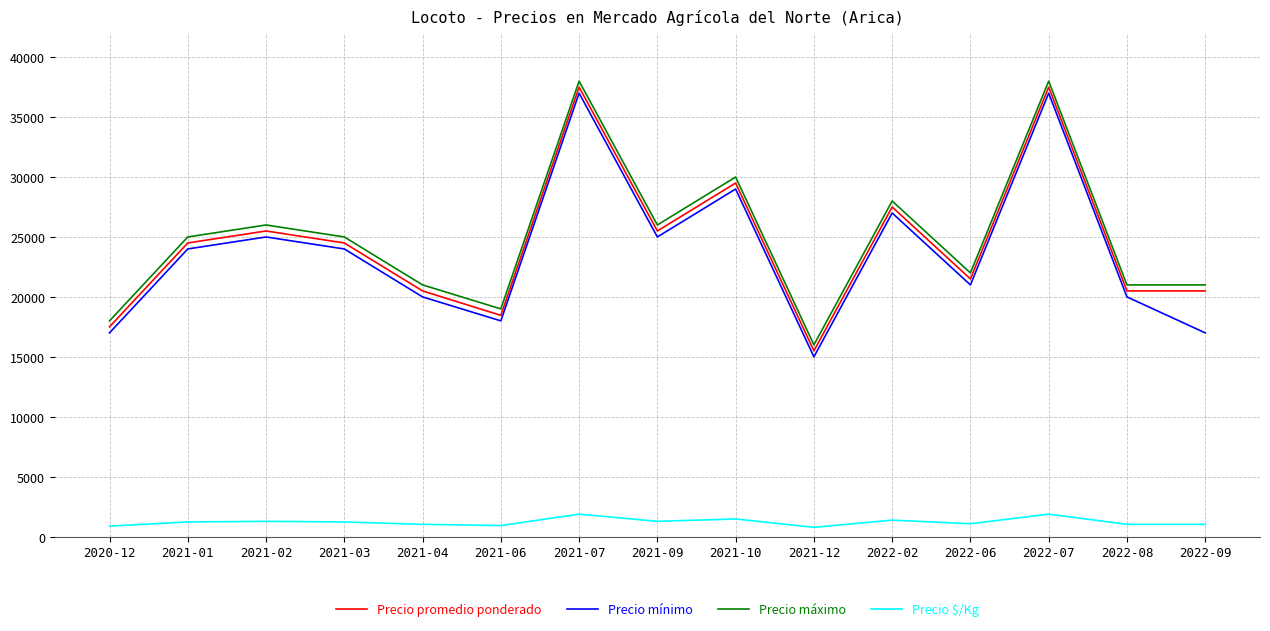

Is the value of Precio $/Kg at 2021-07 greater than the value of Precio mínimo at 2021-09?

No